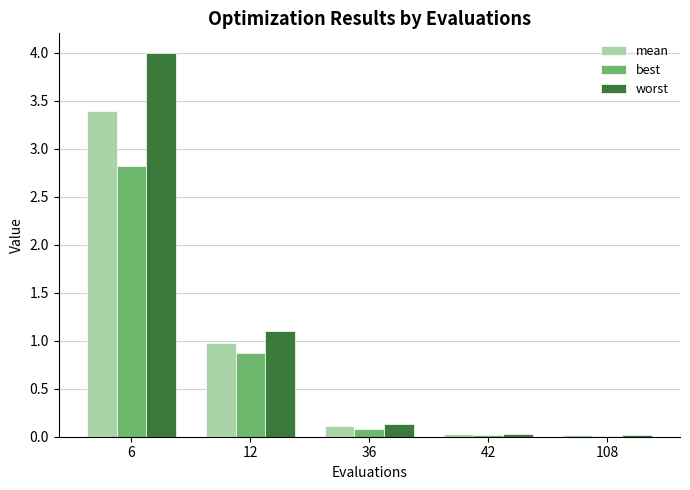

What are all the series names shown in the legend?

mean, best, worst